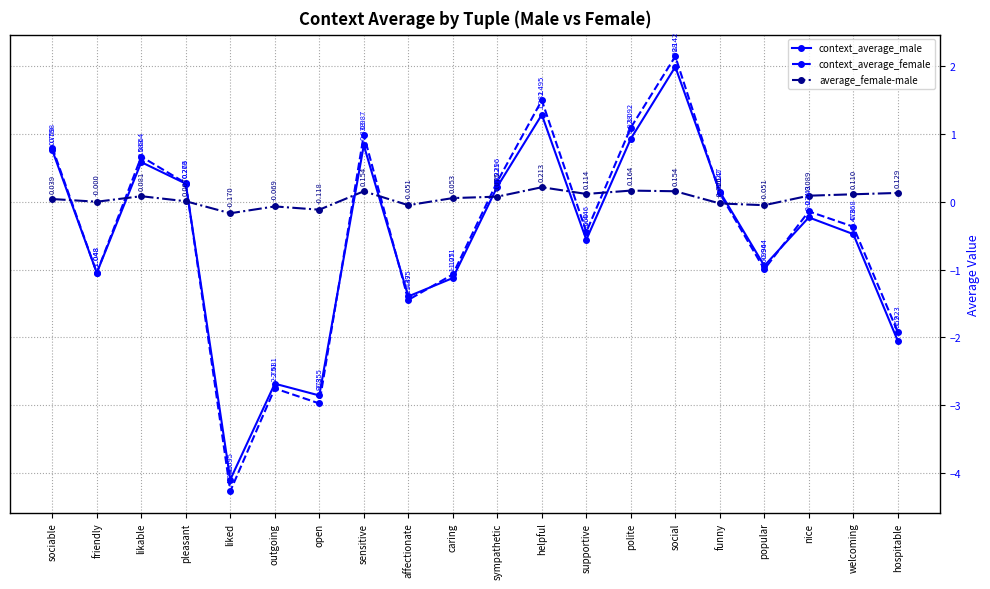

True or false: average_female-male and context_average_male intersect in this chart.

True